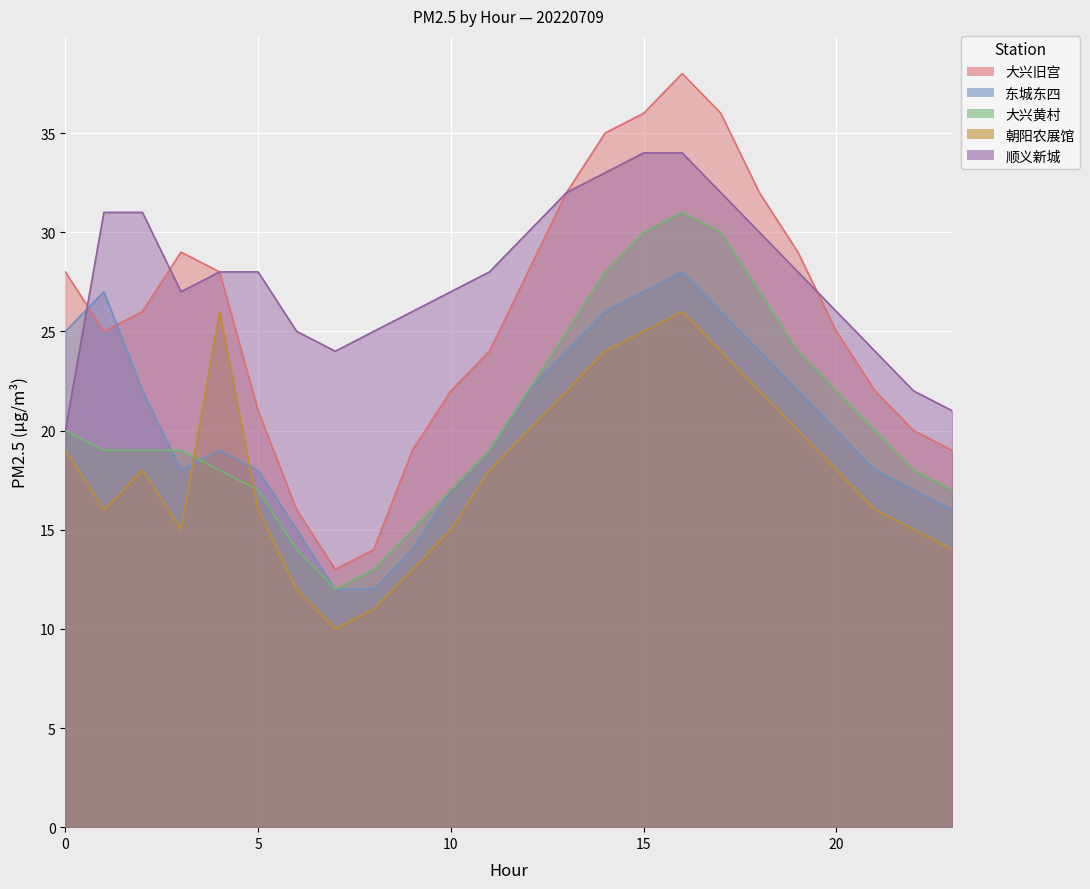

How many lines are shown in the chart?

5